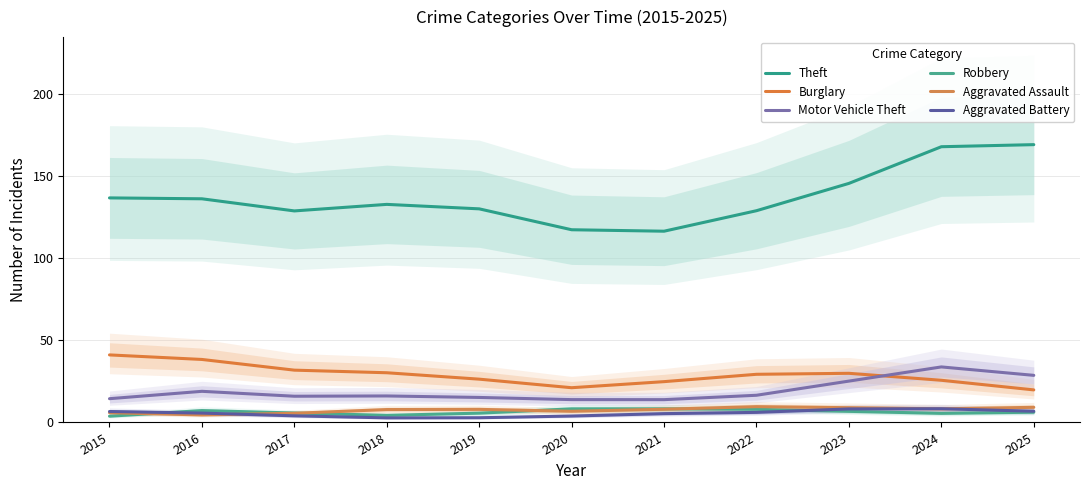

How many interior local peaks does the Aggravated Battery series have?

1